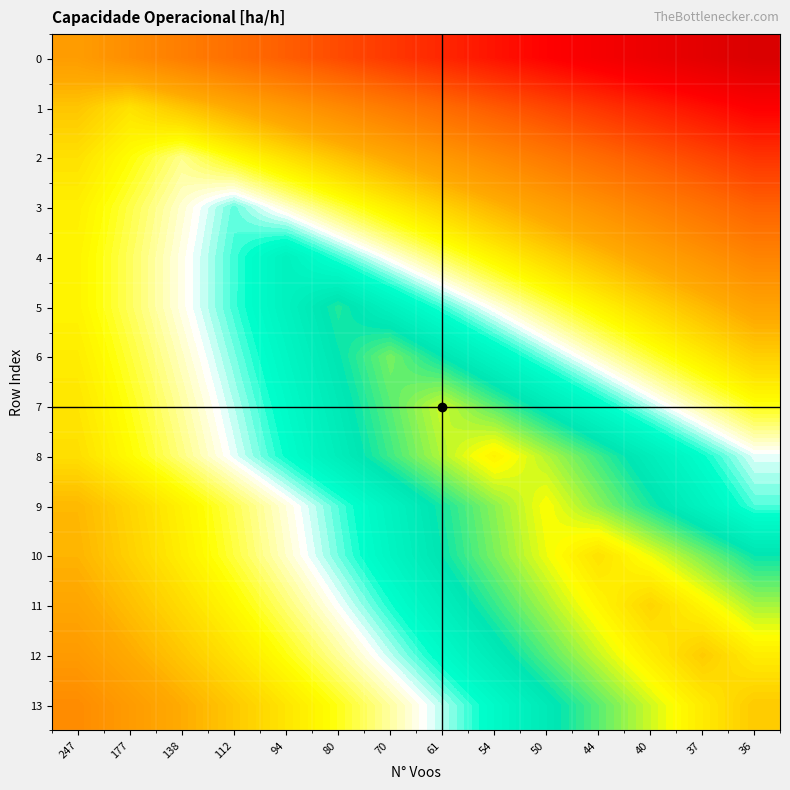

Which series has the largest range (max minus min)?

13